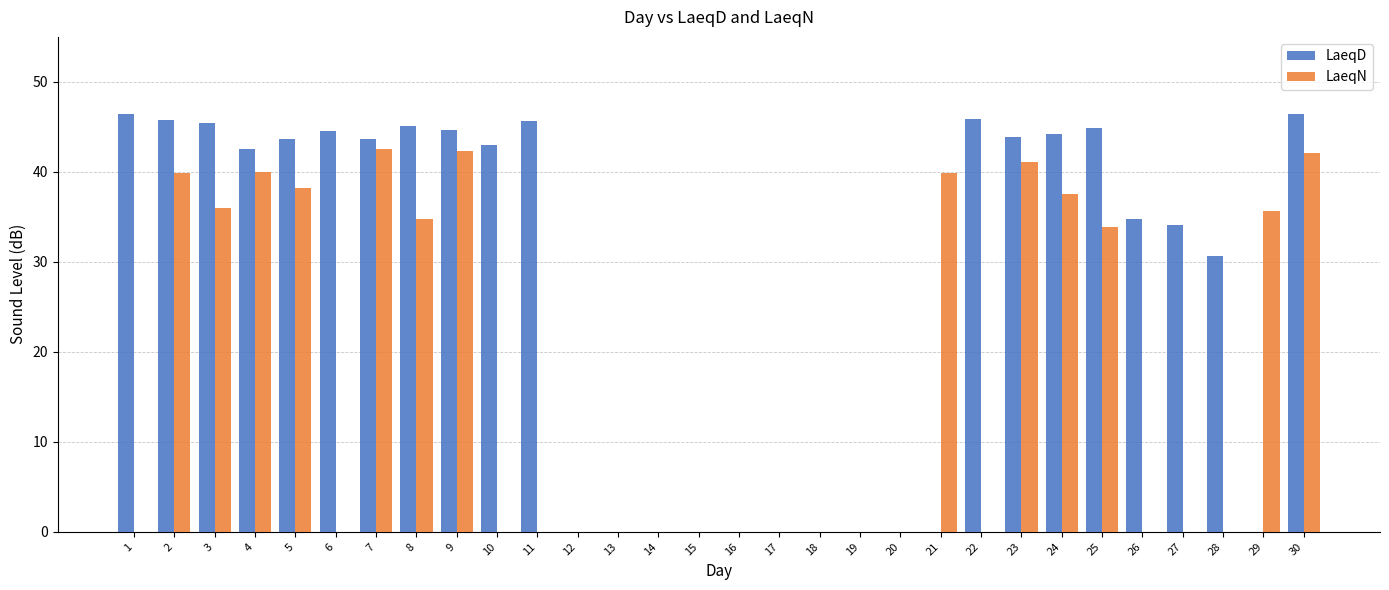

Which series changed the most between 3 and 29?

LaeqD